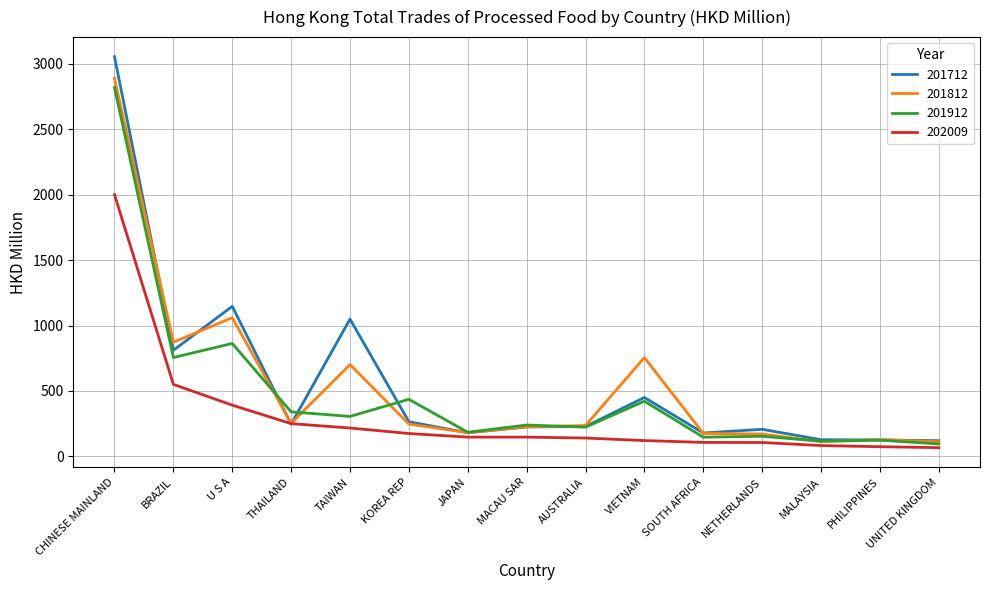

What is the difference between the maximum and minimum values in the 202009 series?

1931.5